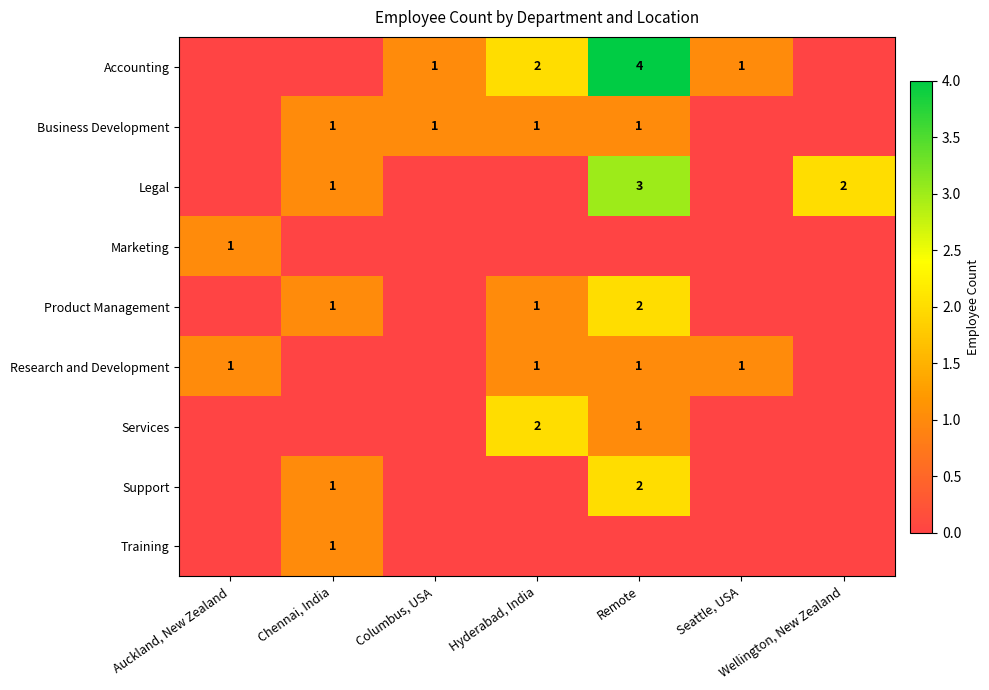

What is the sum of the Business Development values at Remote and Hyderabad, India?

2